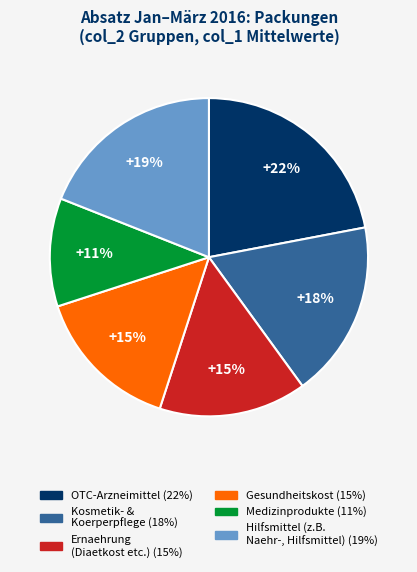

To the nearest percent, what is the average slice percentage?

17%